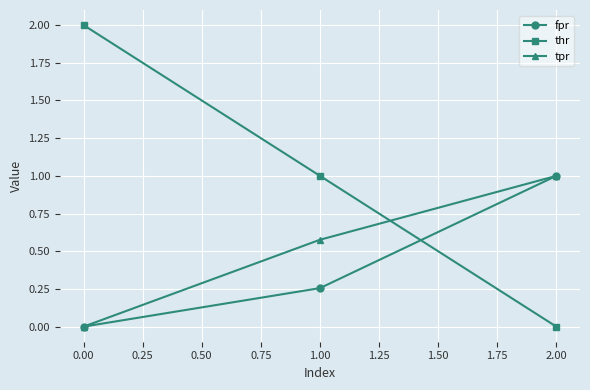

What is the spread (max minus min) of values at 1.00?

0.7